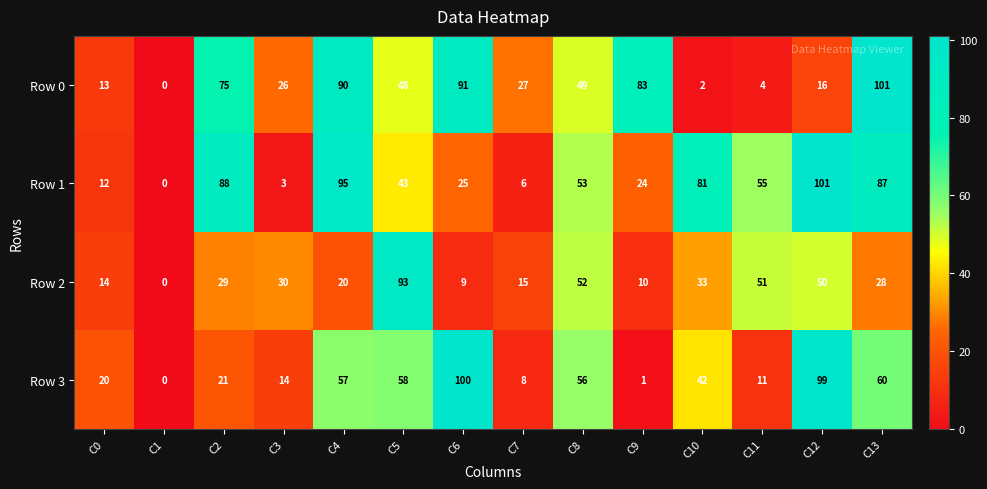

What is the difference between the Row 1 values at C9 and C5?

19